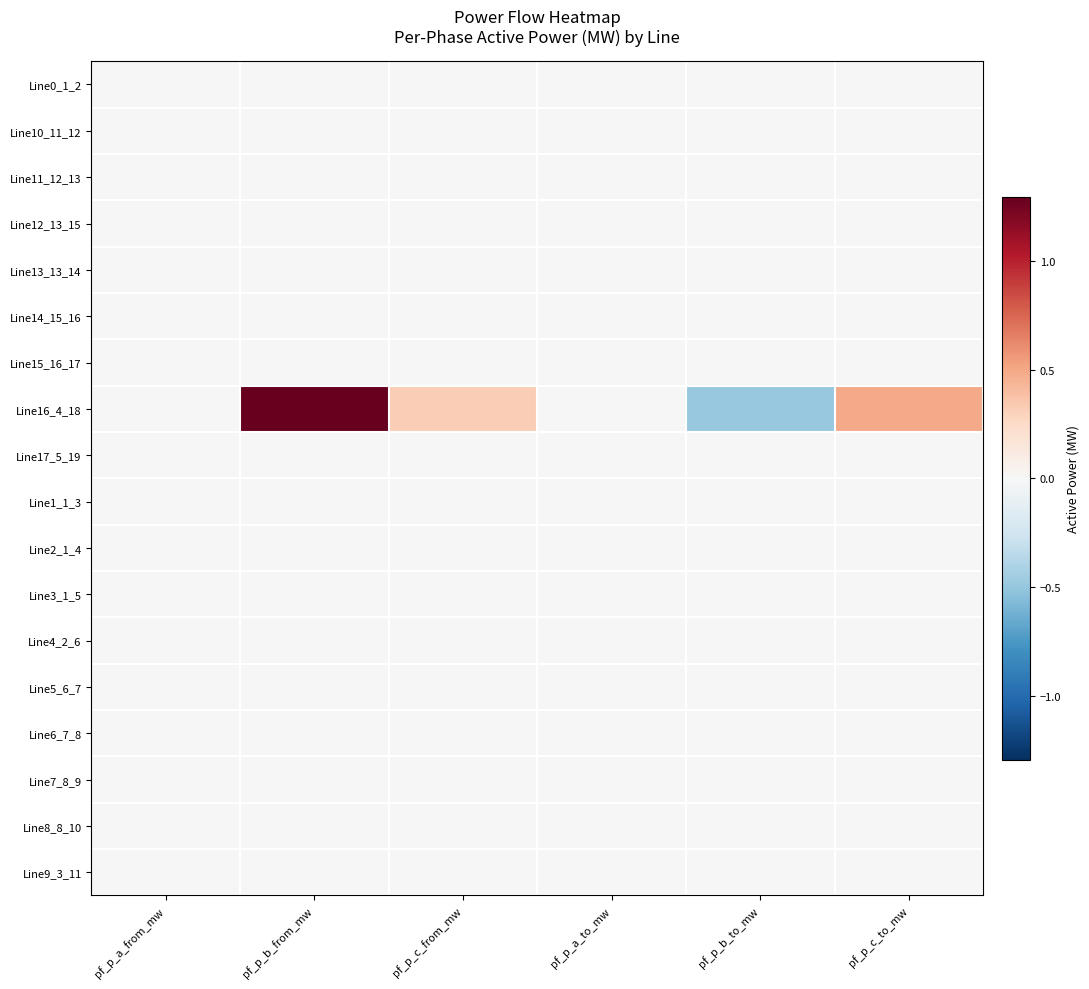

Between pf_p_b_to_mw and pf_p_c_to_mw, which series saw the biggest shift?

Line16_4_18